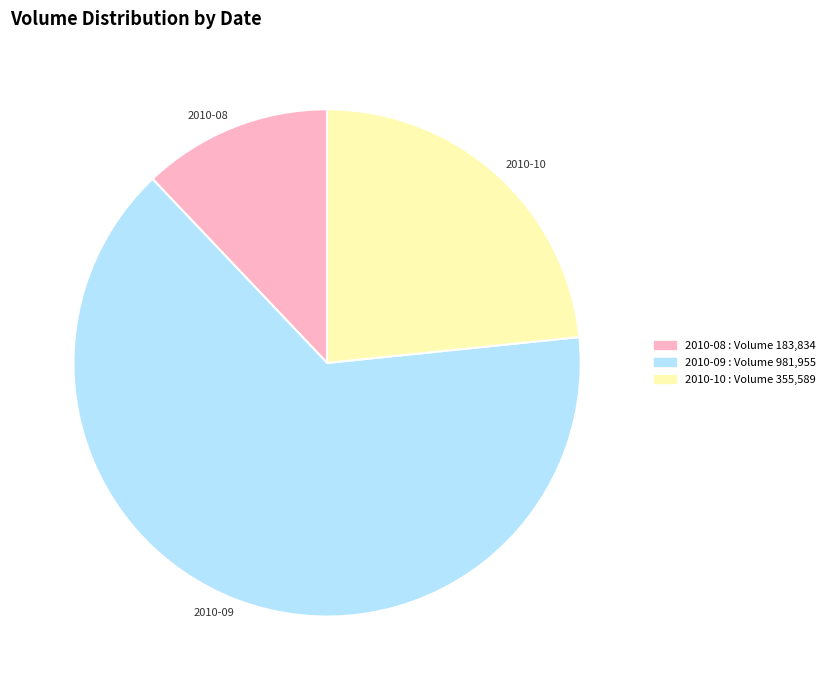

Is it true that 2010-10 is 16% of the pie?

False